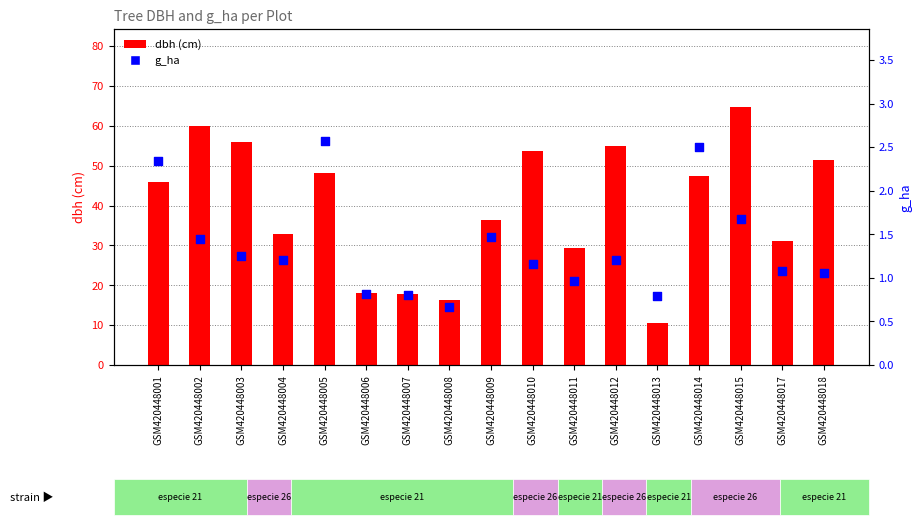

Which series has the widest spread of Y values?

dbh